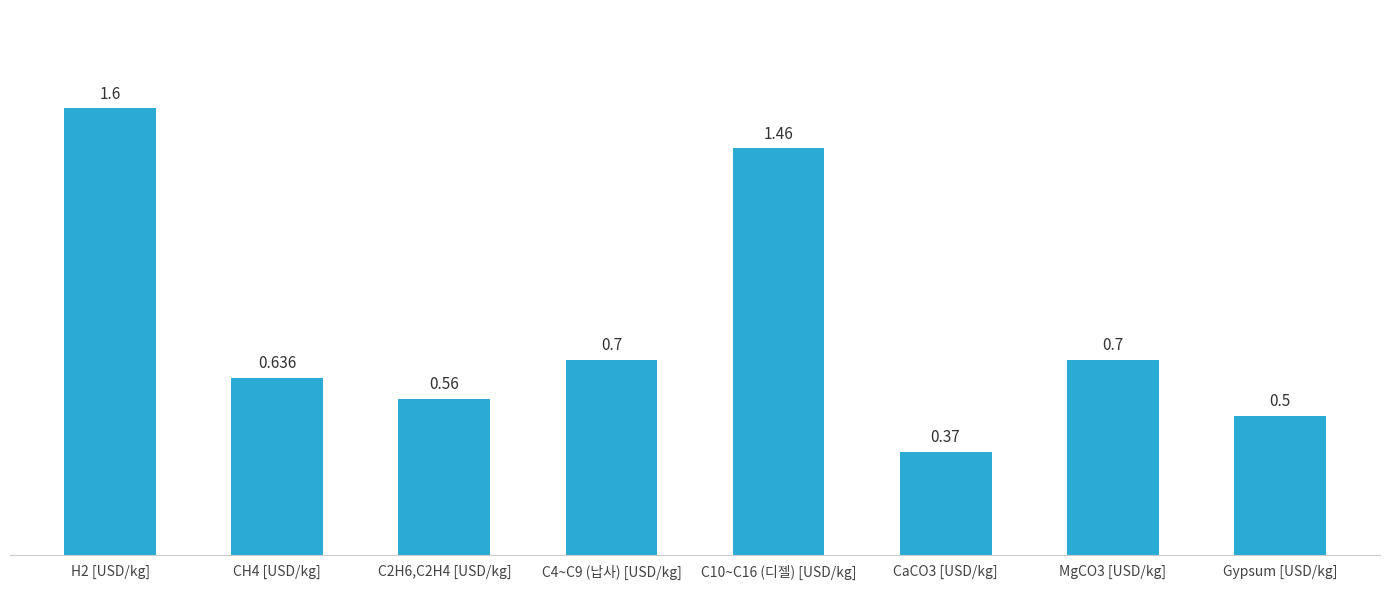

List the labels in order of value, smallest first.

CaCO3 [USD/kg], Gypsum [USD/kg], C2H6,C2H4 [USD/kg], CH4 [USD/kg], C4~C9 (납사) [USD/kg], MgCO3 [USD/kg], C10~C16 (디젤) [USD/kg], H2 [USD/kg]